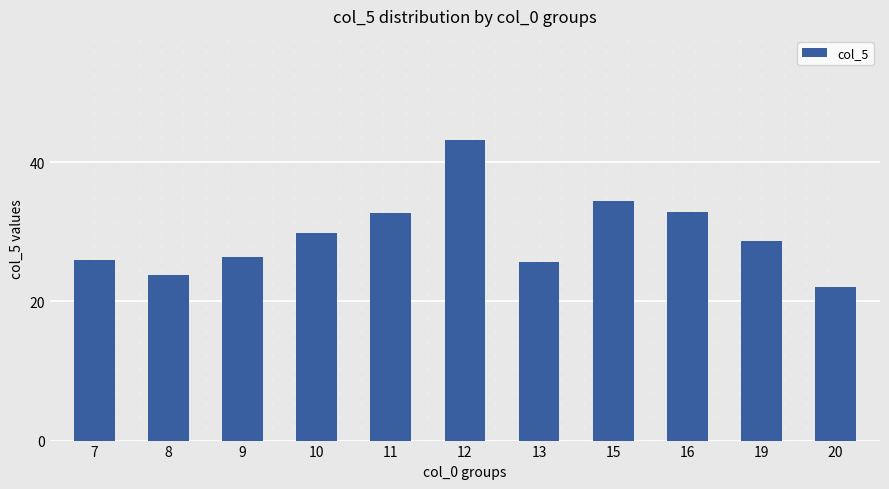

What is the sum of the values at 9 and 8?

50.1